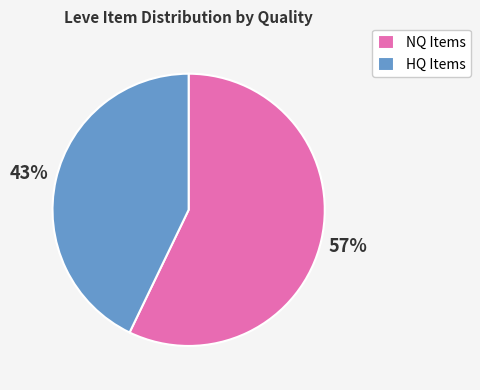

Count the number of slices in the pie.

2